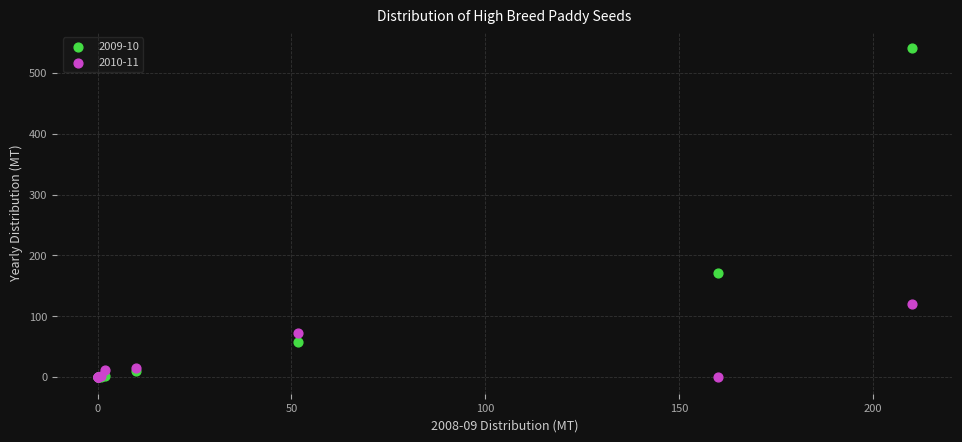

Across all series, what Y value is closest to 270?

172.0